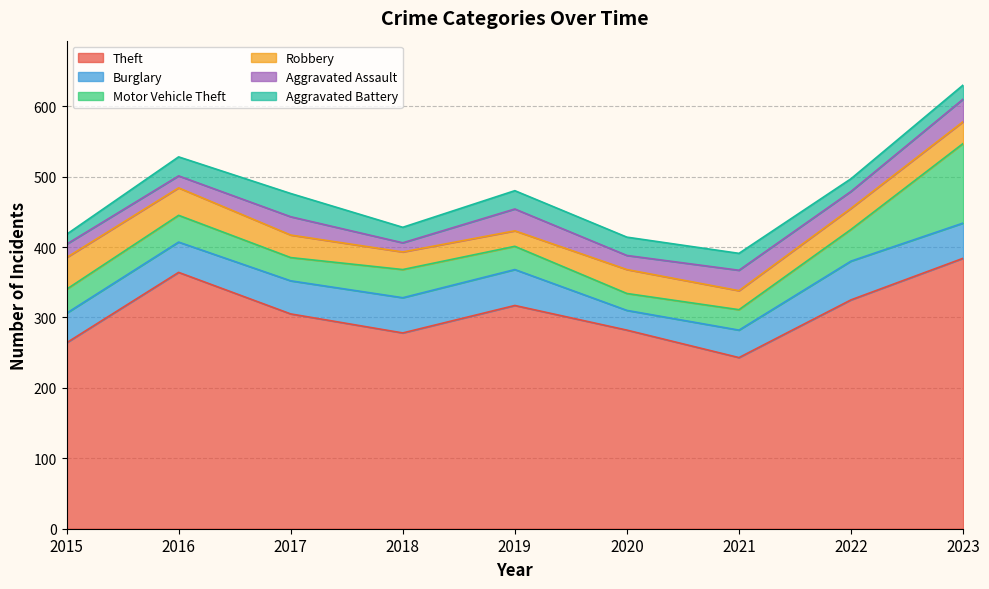

What is the average value of the Motor Vehicle Theft series?

43